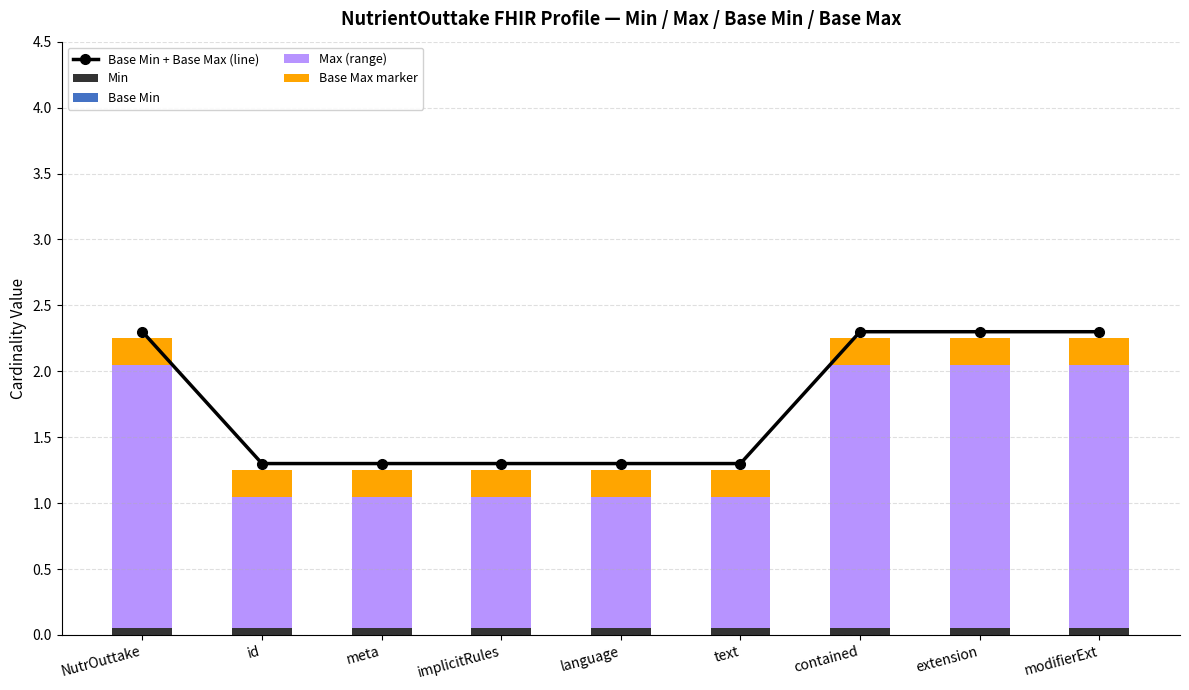

What is the difference between the Max (range) values at extension and id?

1.0